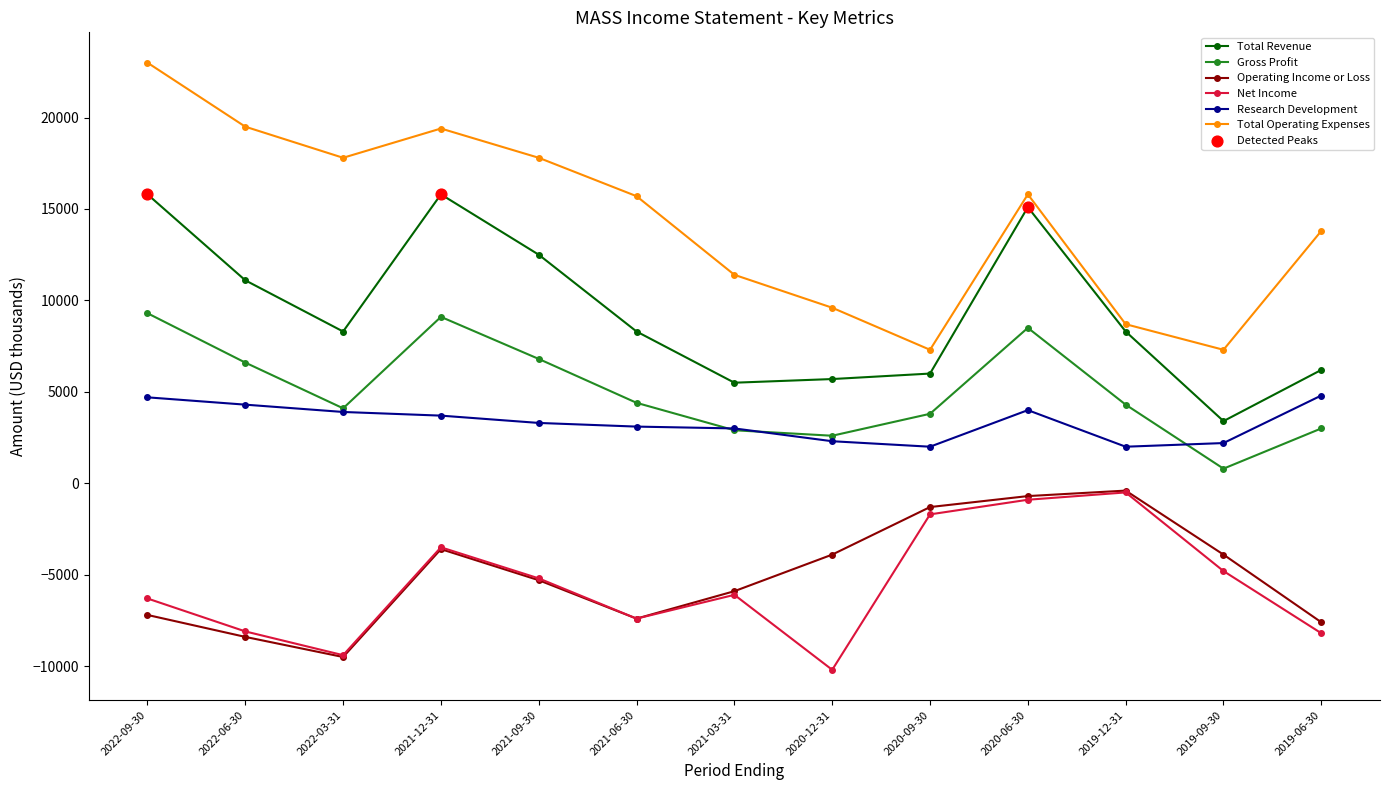

Is the value of Net Income at 2021-12-31 greater than the value of Total Revenue at 2020-09-30?

No